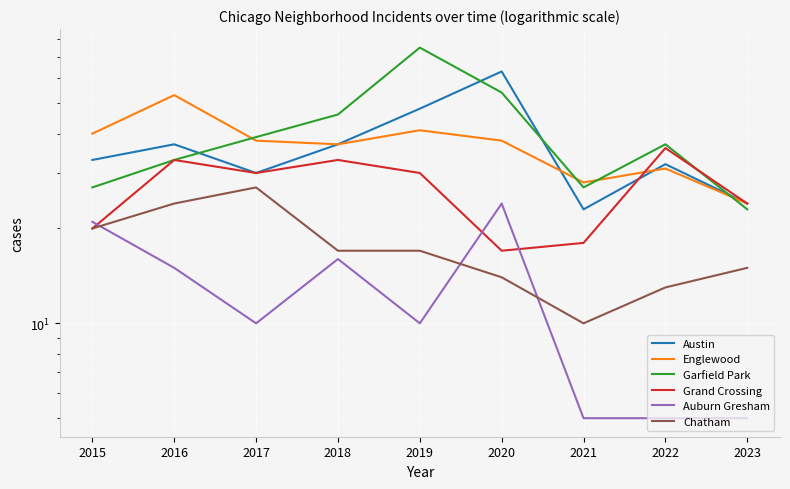

What are all the series names shown in the legend?

Austin, Englewood, Garfield Park, Grand Crossing, Auburn Gresham, Chatham